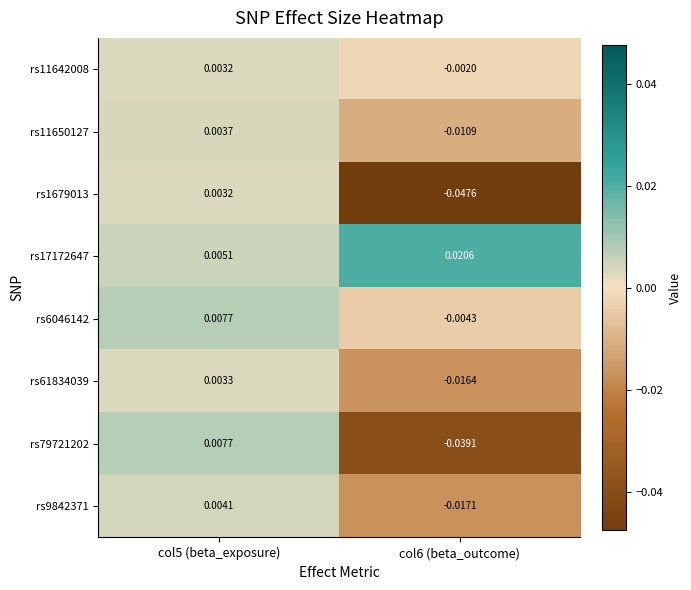

Is the value of rs61834039 at col5 (beta_exposure) greater than the value of rs1679013 at col6 (beta_outcome)?

Yes